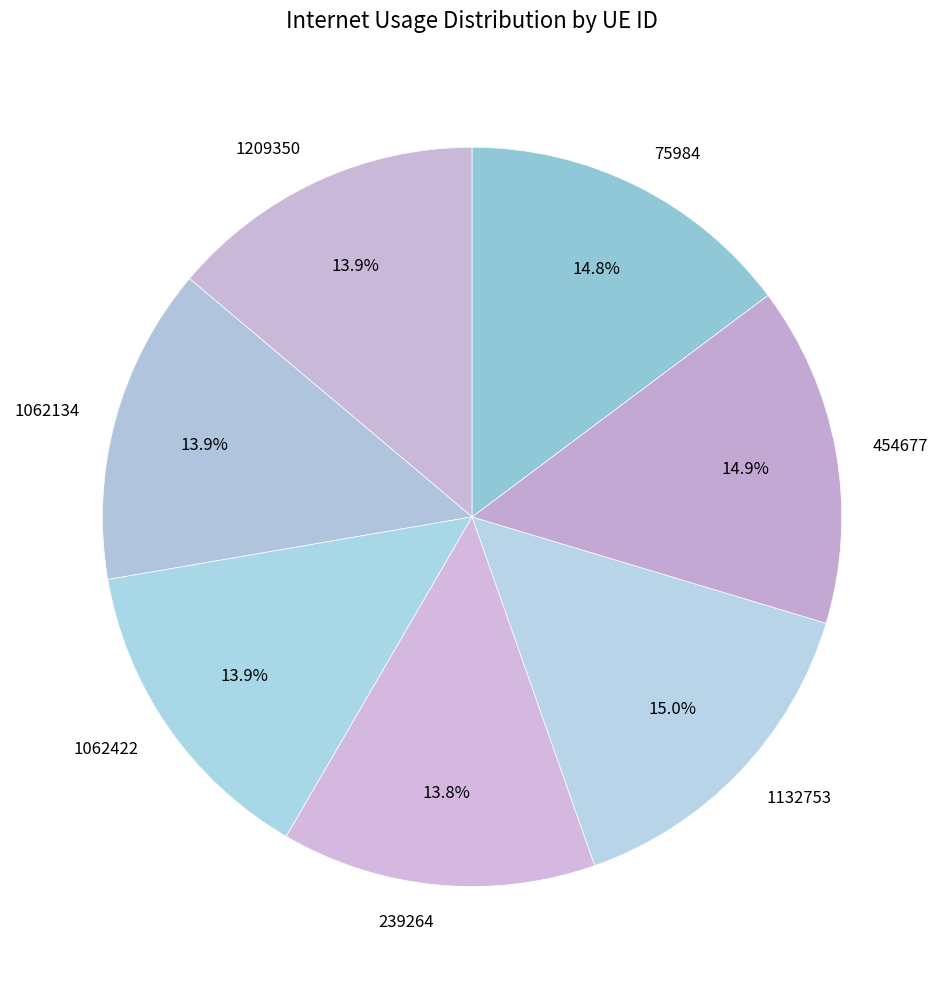

True or false: 1062422 accounts for 7% of the total.

False